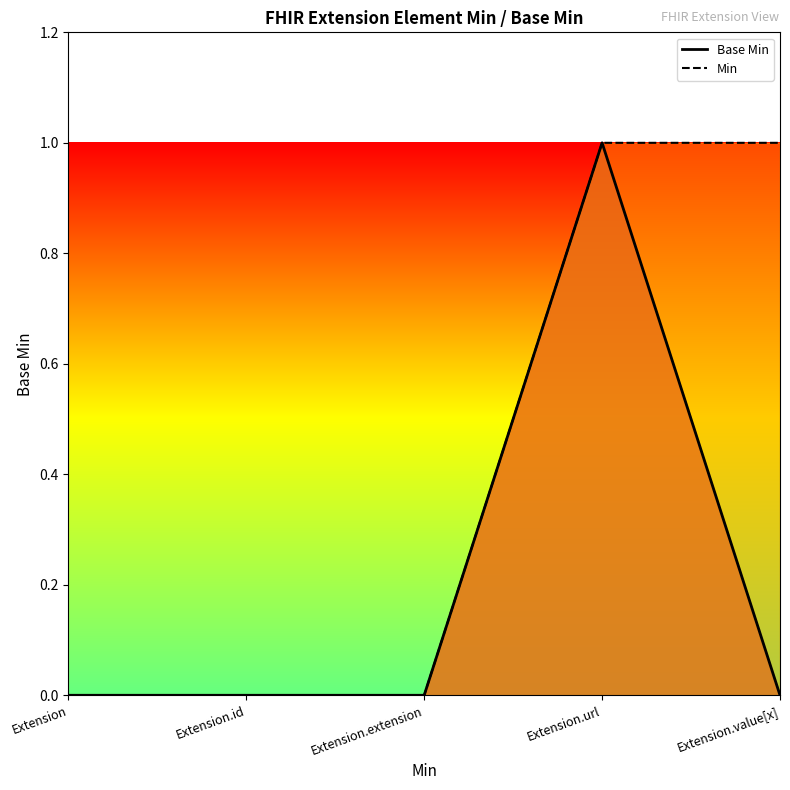

Rank the series at Extension from highest to lowest value.

Base Min, Min